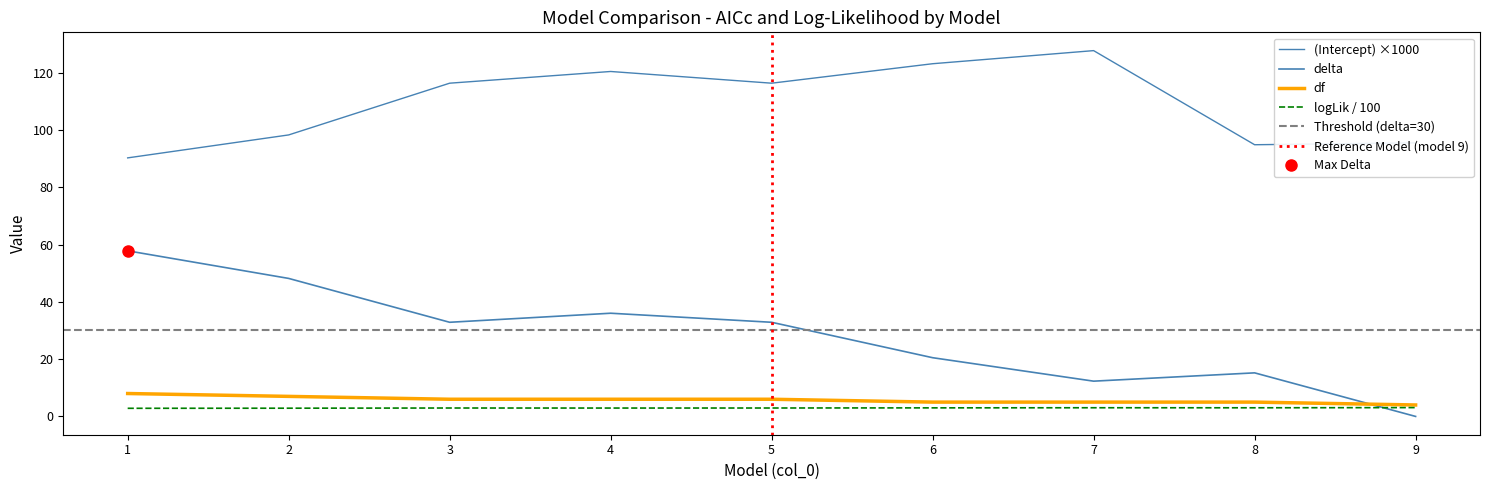

At how many categories does at least one series exceed 41?

9